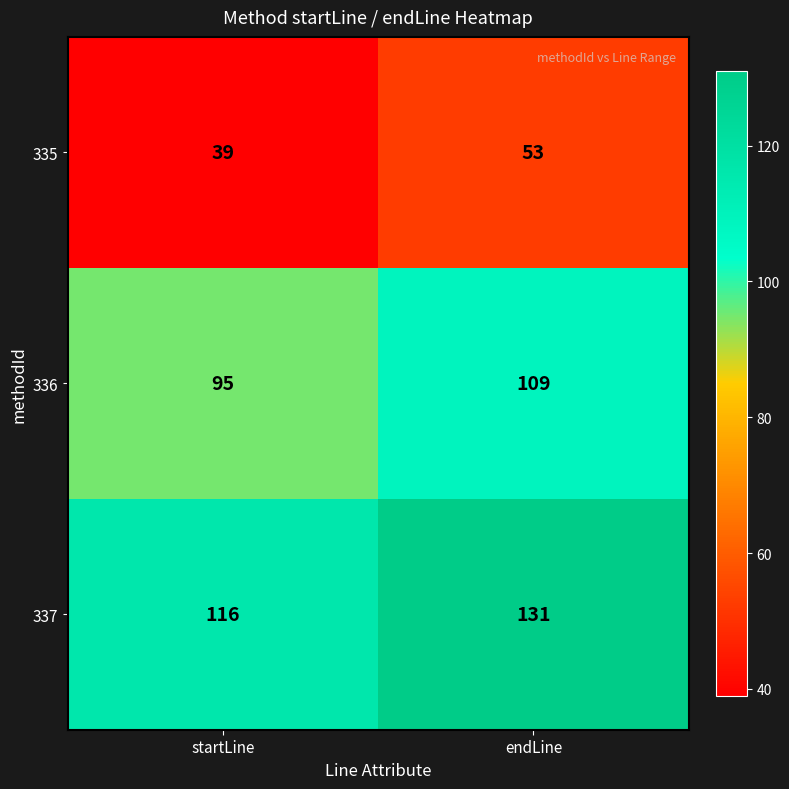

What is the average value of the 337 series?

124